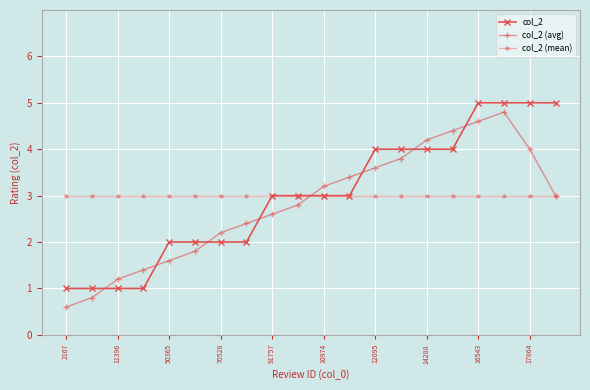

What is the minimum value shown in the chart?

0.6